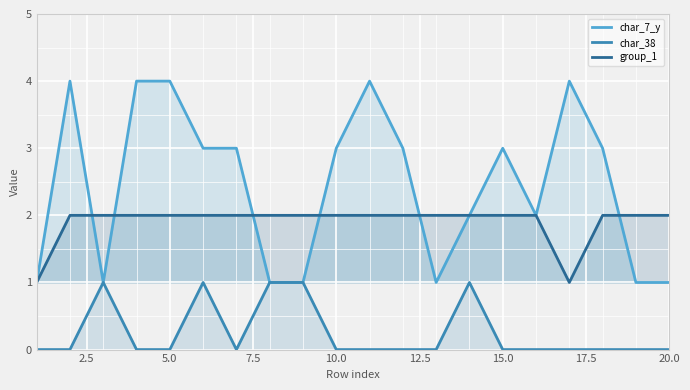

Which series has the largest range (max minus min)?

char_7_y